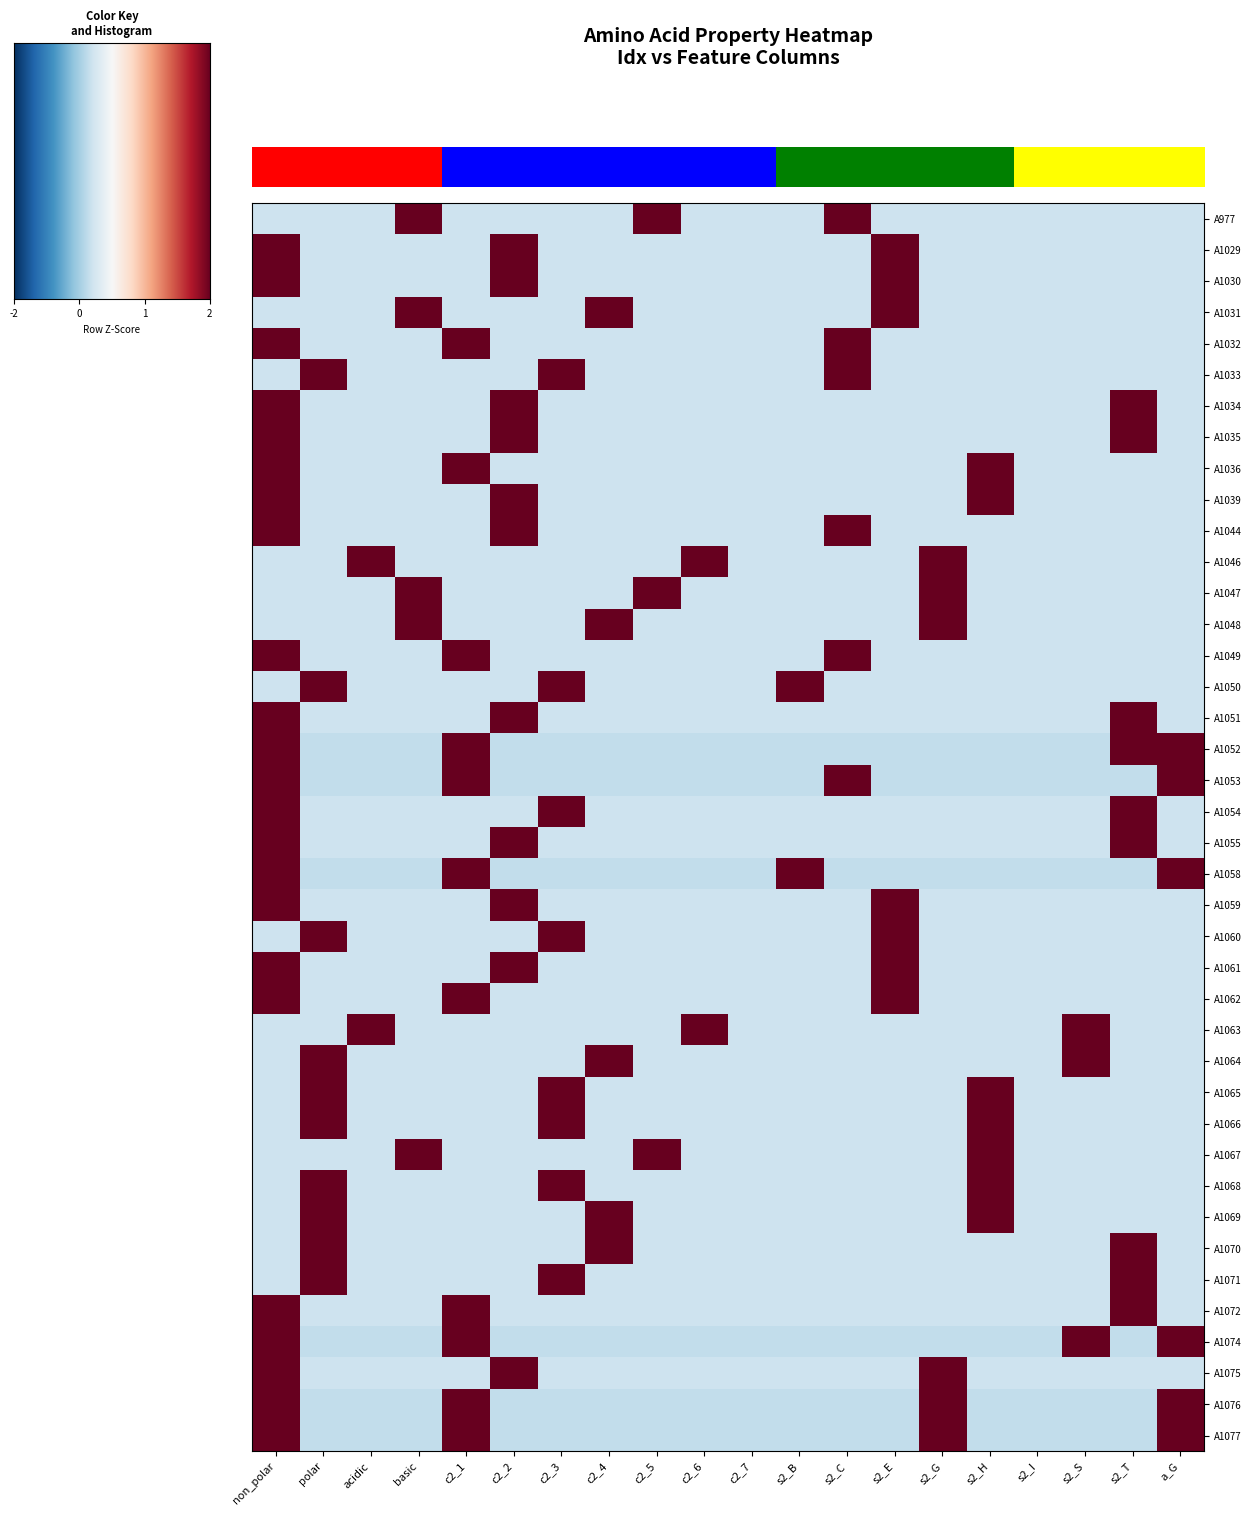

What is the total value across all series at s2_S?

-9.2